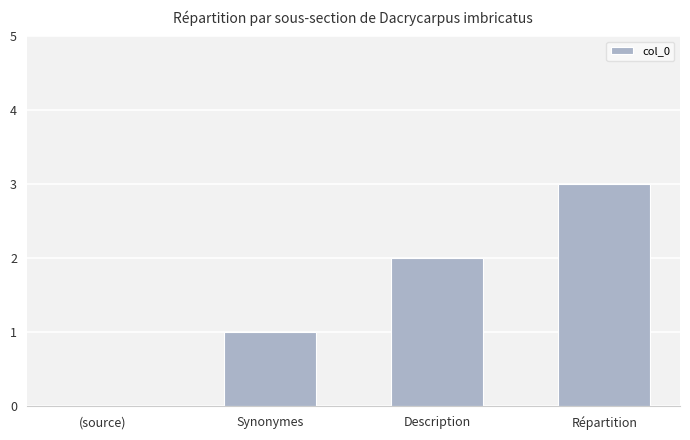

What is the approximate value at Synonymes?

1